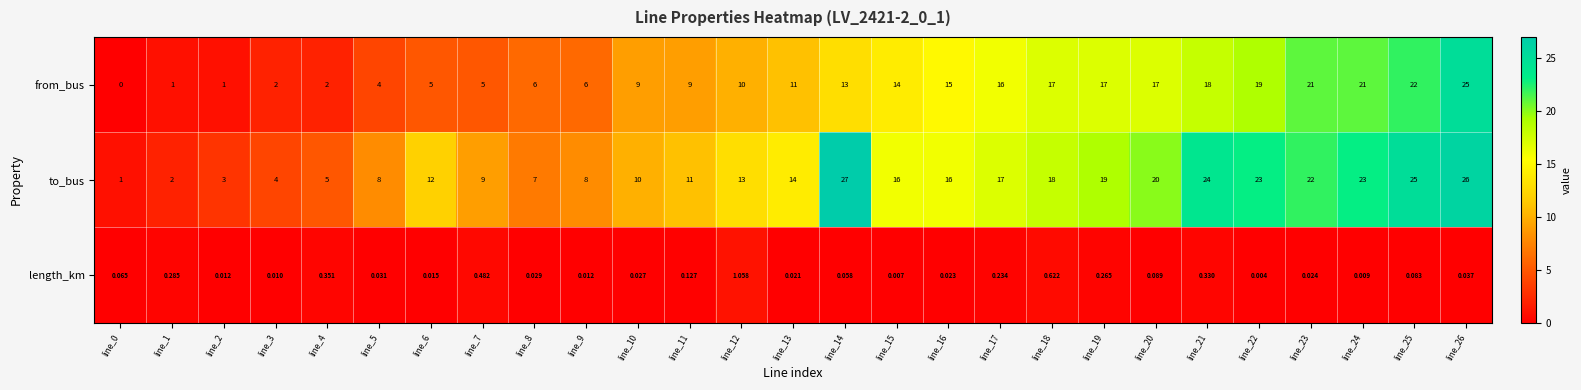

Which series has the widest spread of values?

to_bus